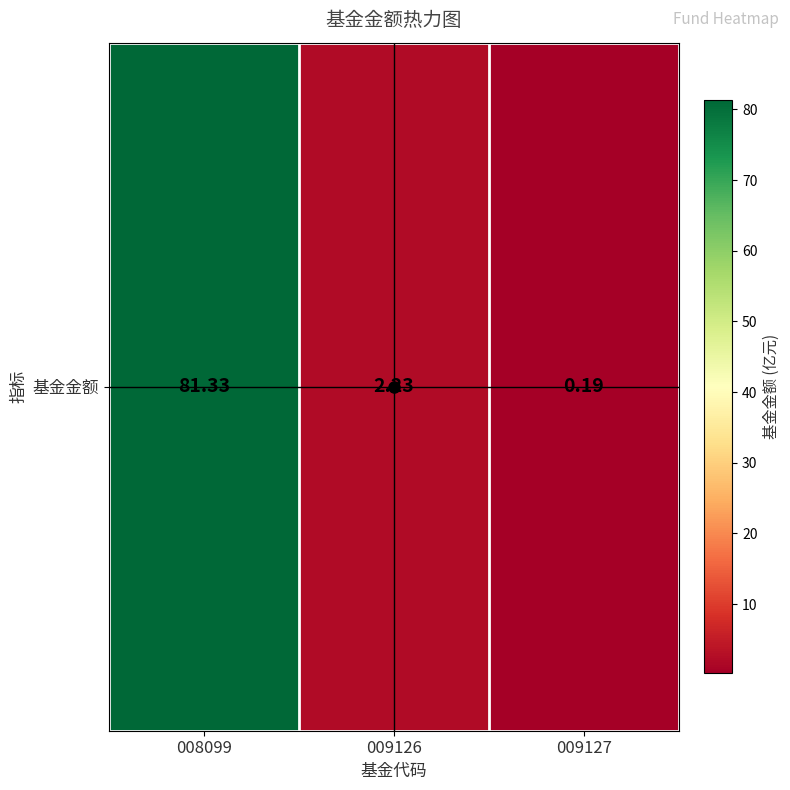

List the labels in order of value, largest first.

008099, 009126, 009127